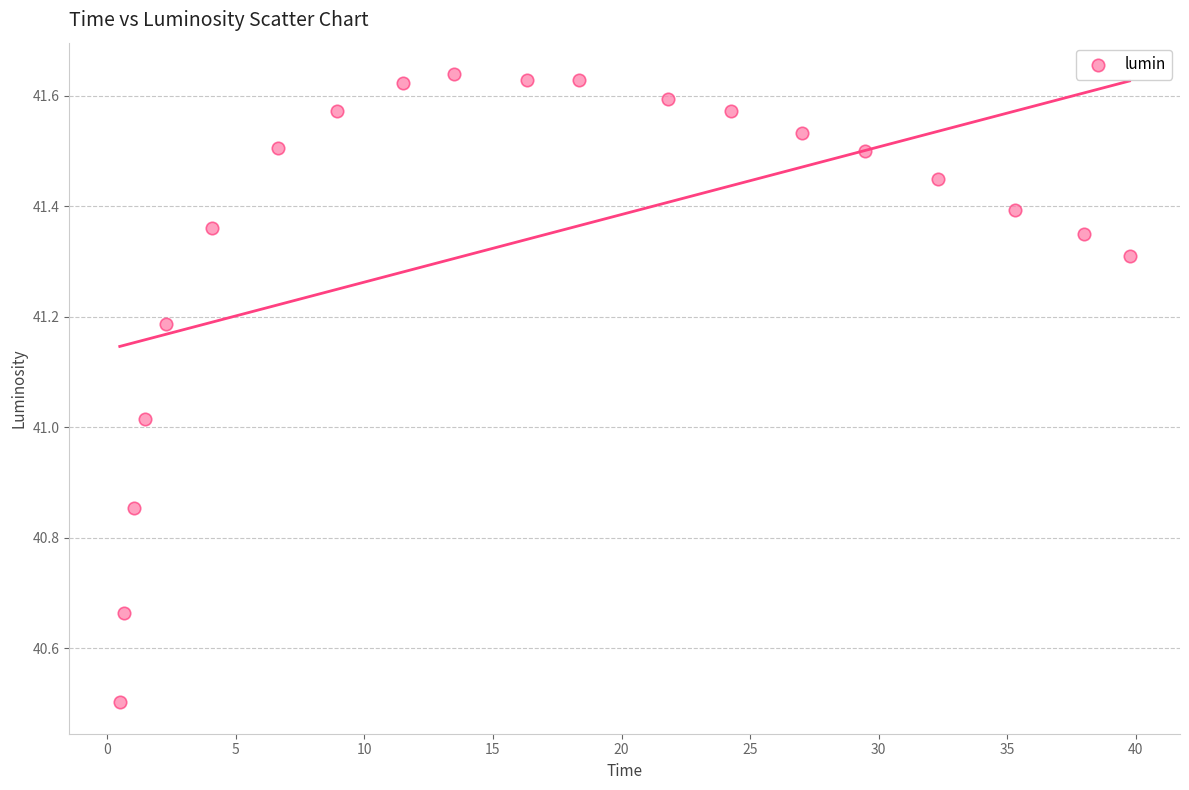

What is the range of Y values (max minus min)?

1.1